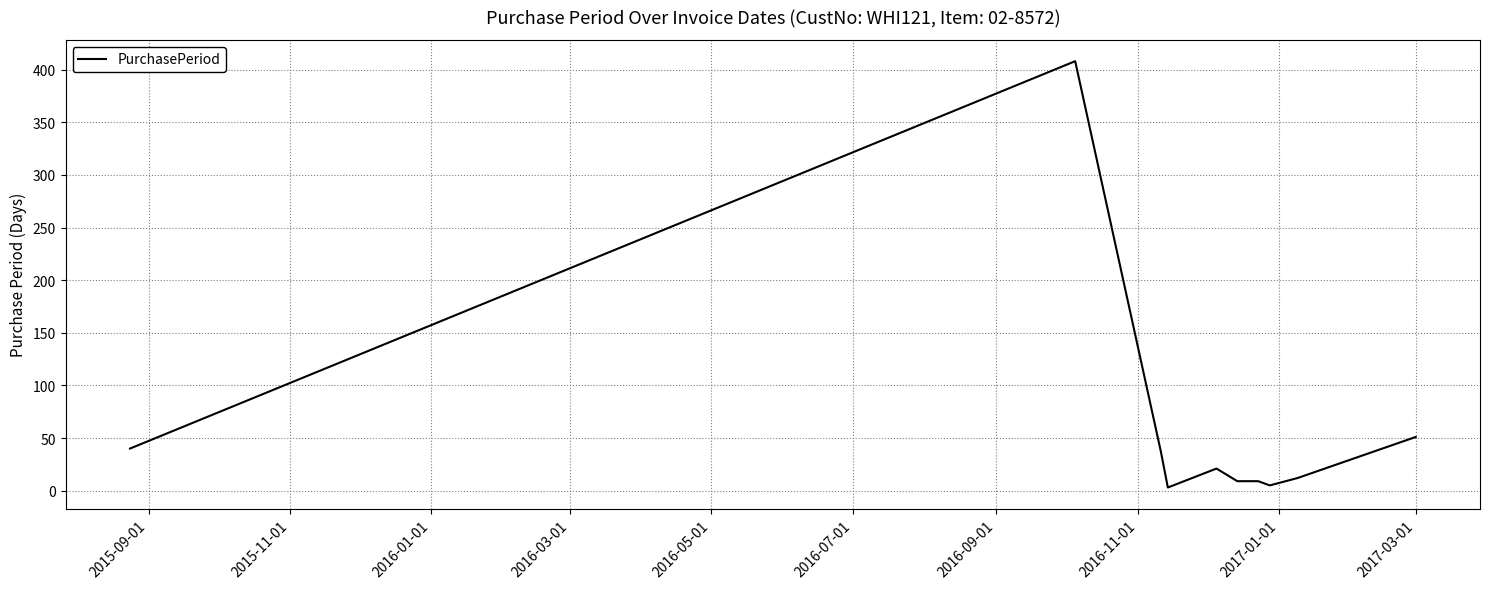

What is the greatest value displayed?

408